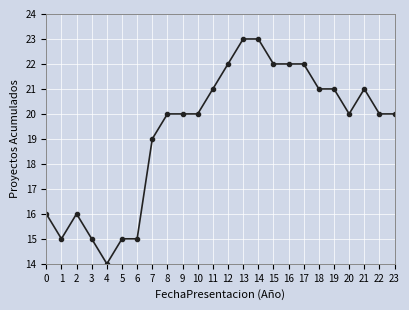

Where is the first local maximum?

2